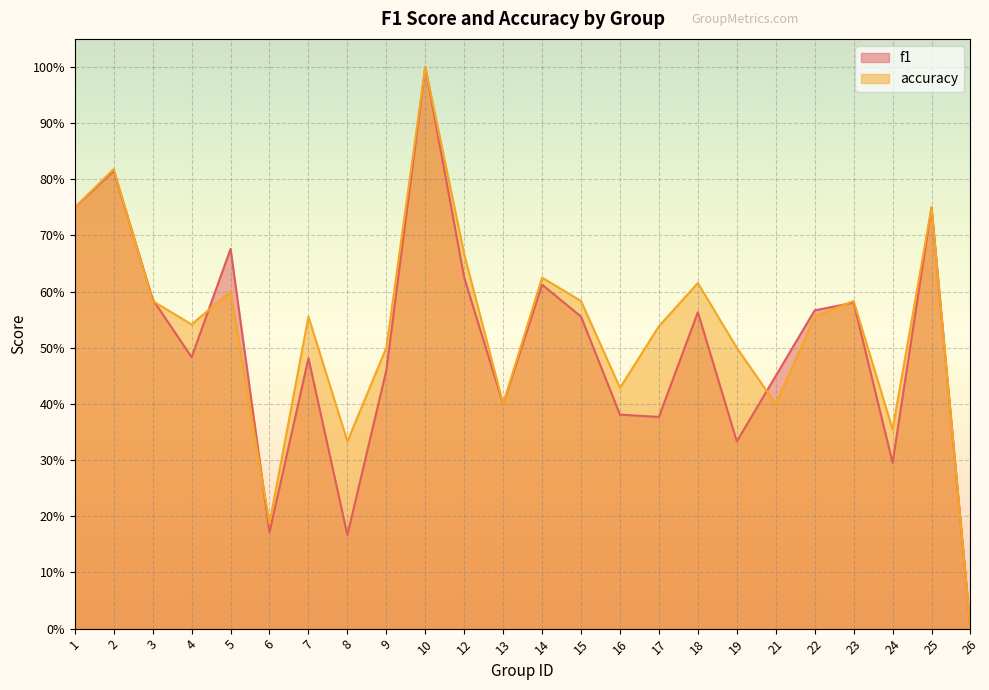

What is the sum of all f1 values?

12.1